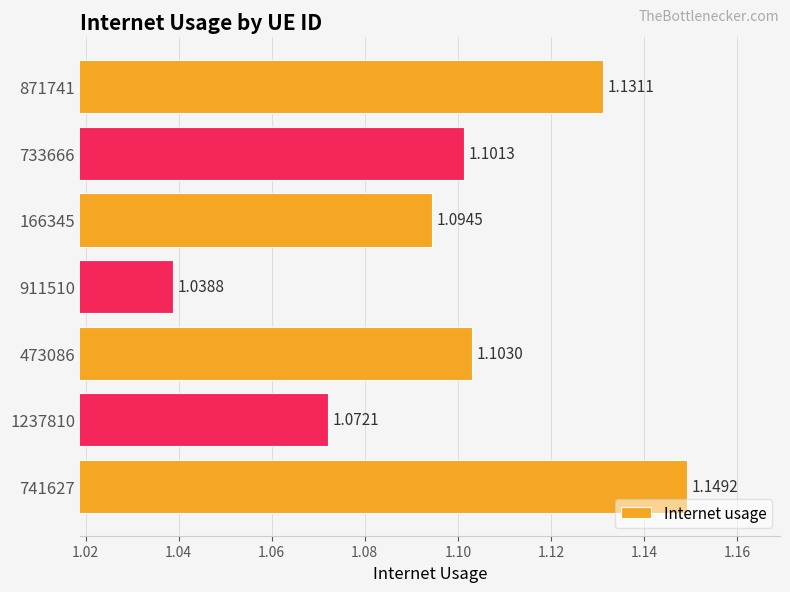

What is the ratio of the value at 911510 to the value at 733666?

0.9